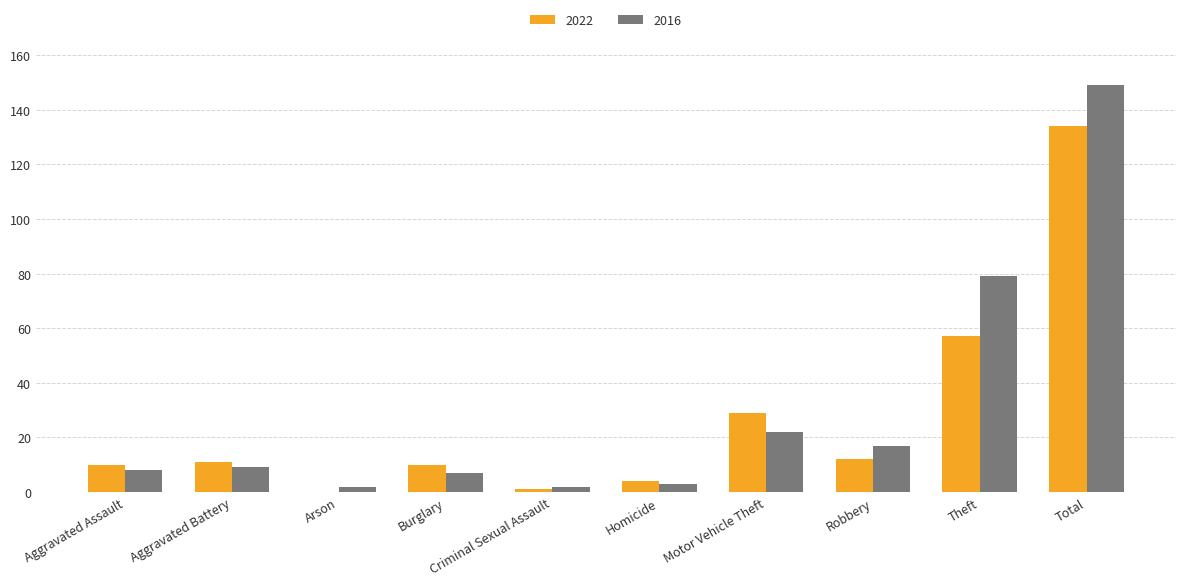

At which category is the sum across all series the highest?

Total